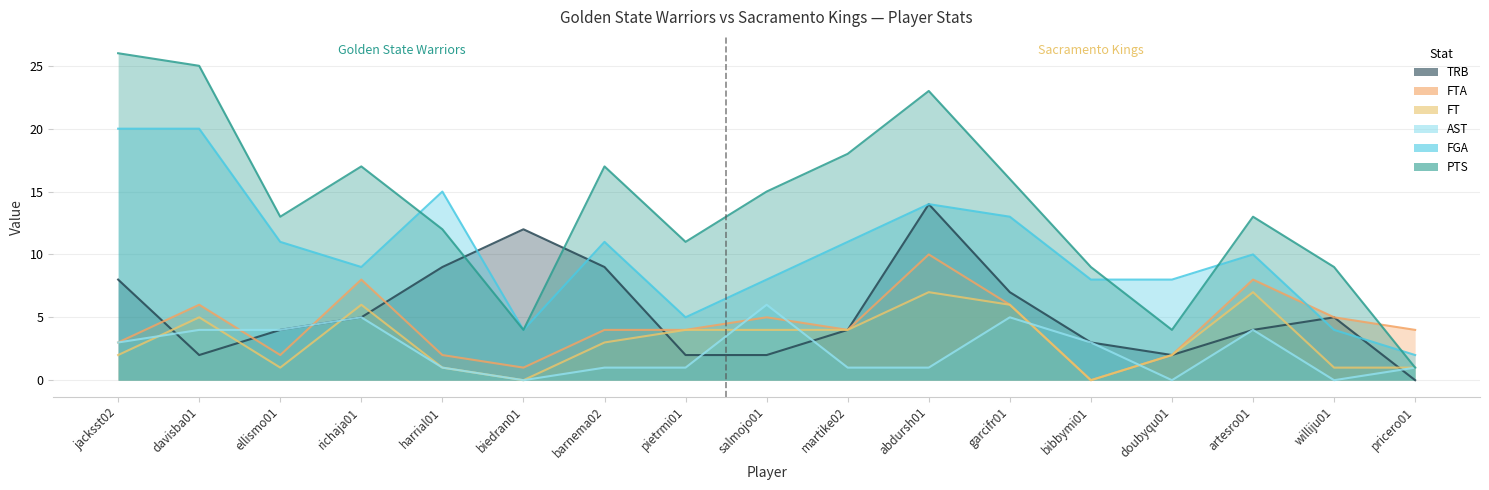

What is the total value across all series at artesro01?

46